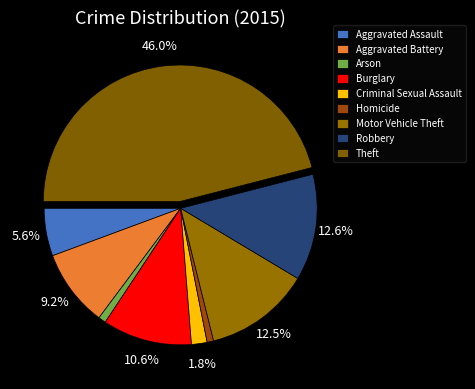

Approximately how many times larger is the value at Theft compared to Homicide?

59.5